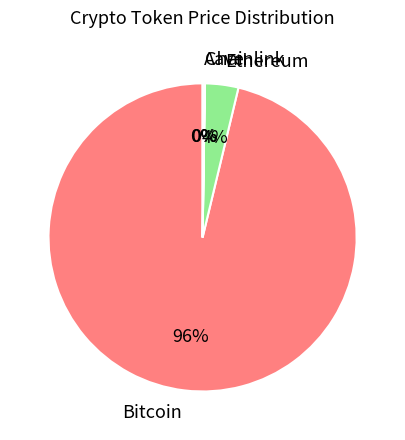

Is it true that Bitcoin is 96% of the pie?

True